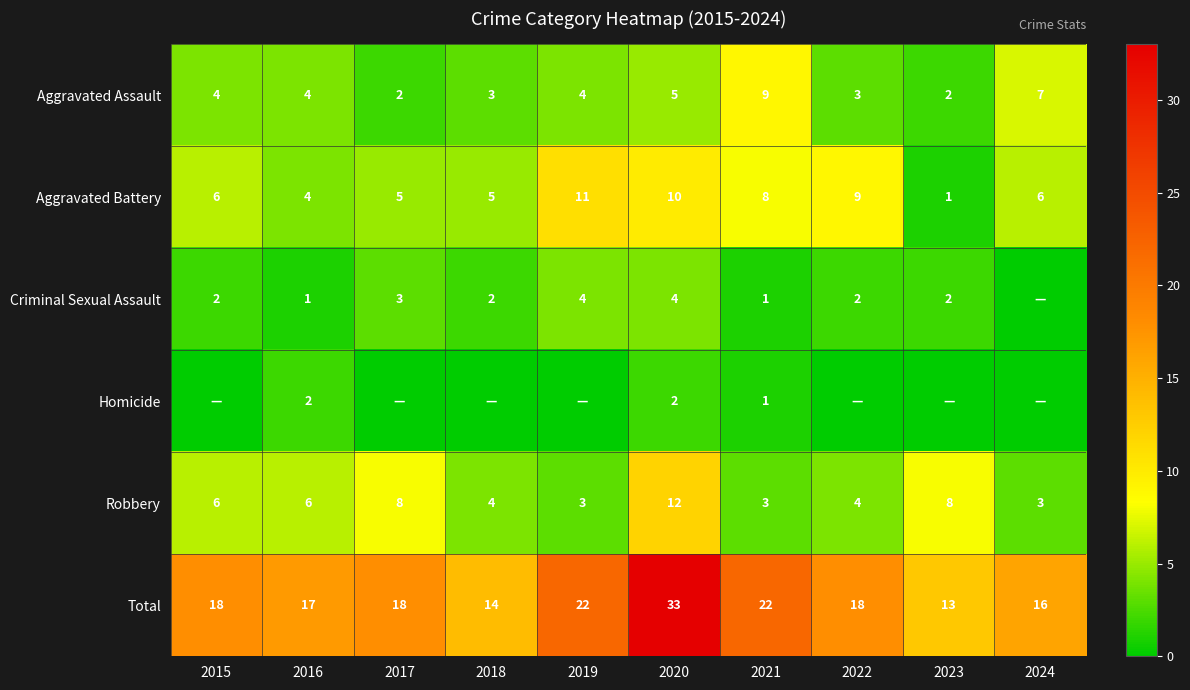

How many Aggravated Battery values are between 5 and 9?

6